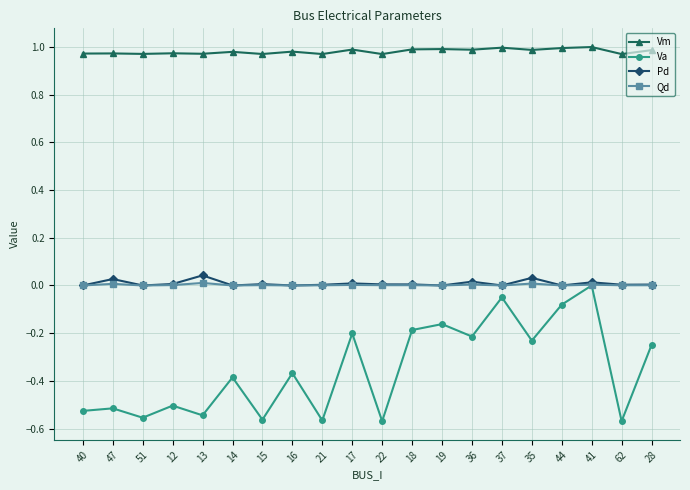

The Va series shows -0.2 at 19. True or false?

True